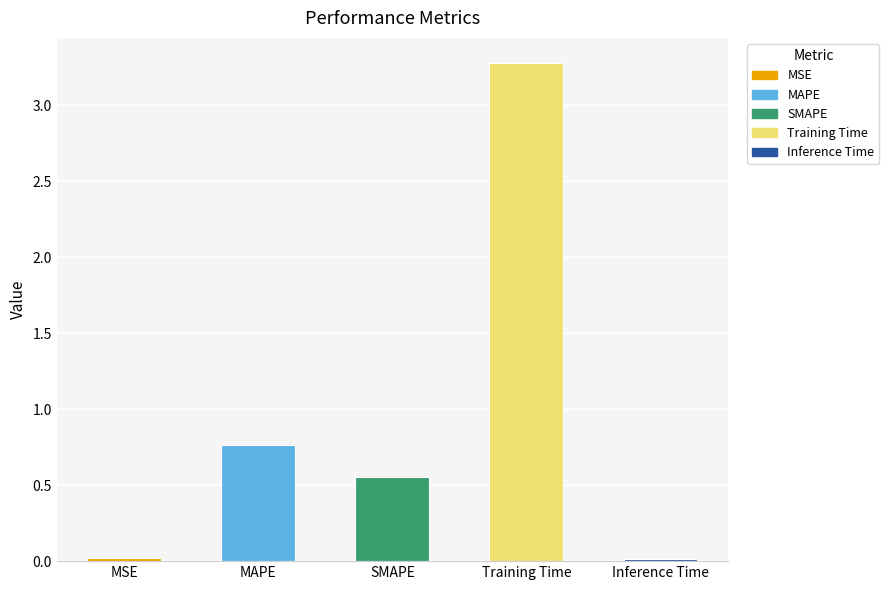

What is the greatest value displayed?

3.3